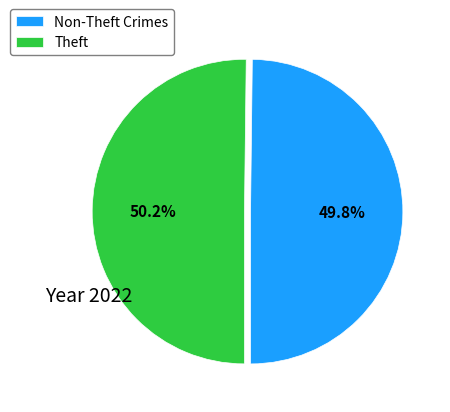

Is there any slice that represents more than half of the pie?

Yes